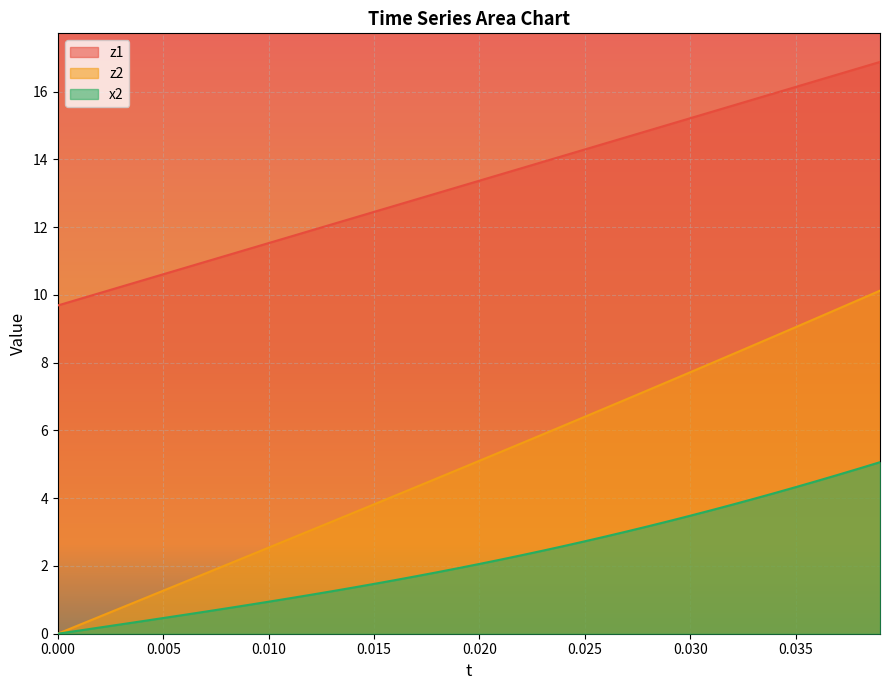

What is the sum of all z2 values?

200.3